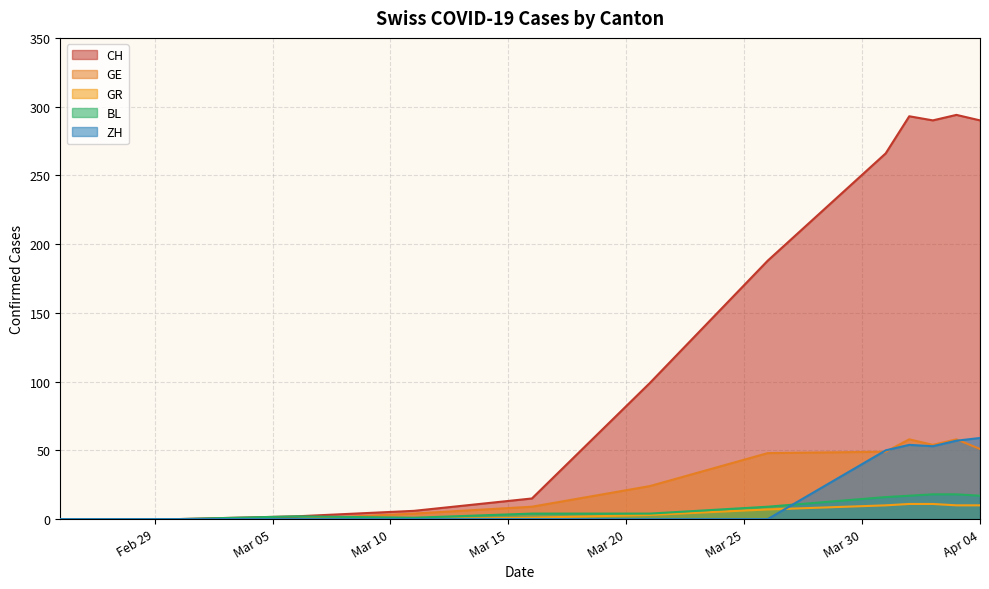

Which series has the largest range (max minus min)?

CH